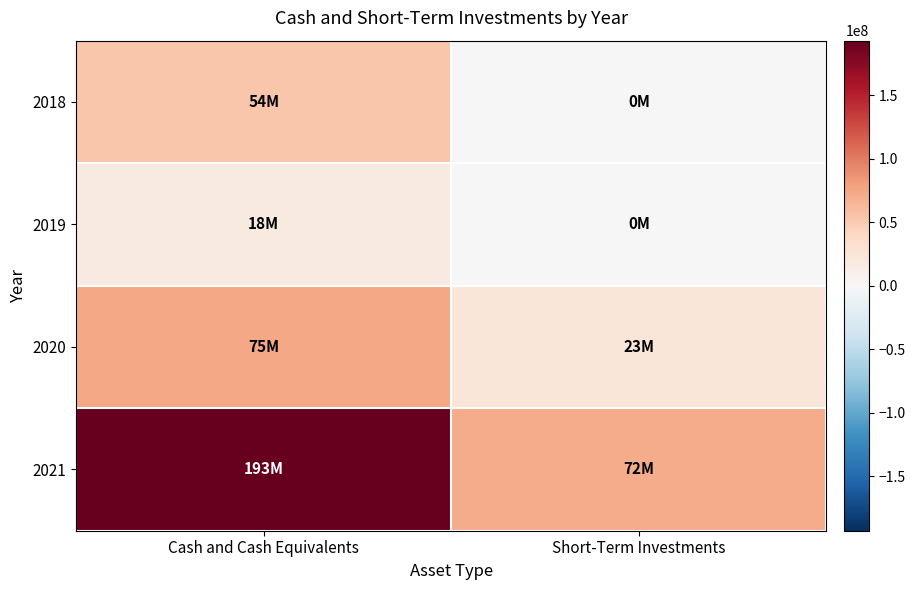

Reading right to left, what are all the values shown in this chart?

2018: Short-Term Investments=413000	Cash and Cash Equivalents=53907000
2019: Short-Term Investments=366000	Cash and Cash Equivalents=18069000
2020: Short-Term Investments=22720000	Cash and Cash Equivalents=74625000
2021: Short-Term Investments=72357000	Cash and Cash Equivalents=192962000